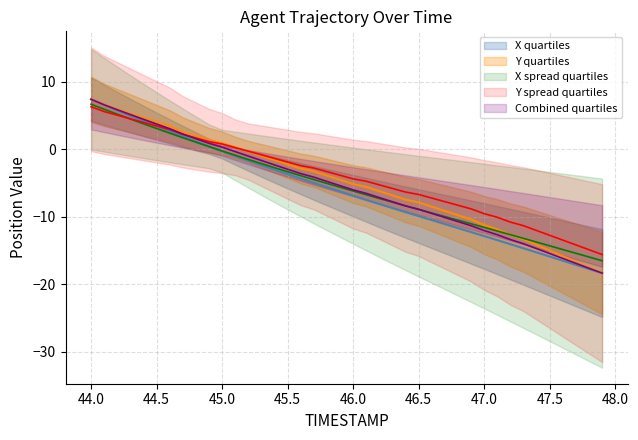

Where does the X (position) series first go above -6?

44.0